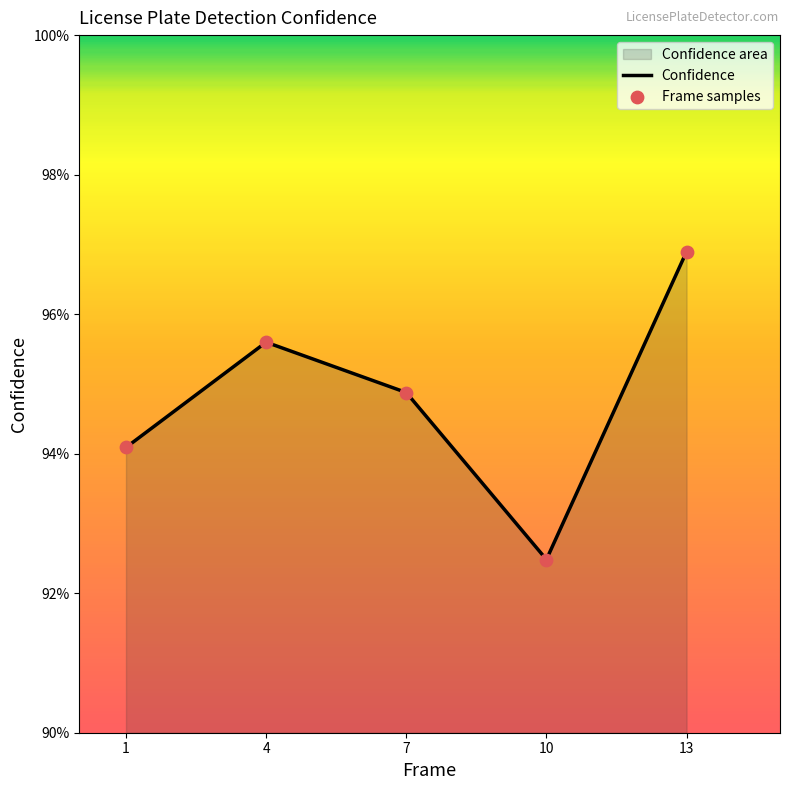

Is the value of Frame samples at 1 greater than the value of Confidence at 1?

No